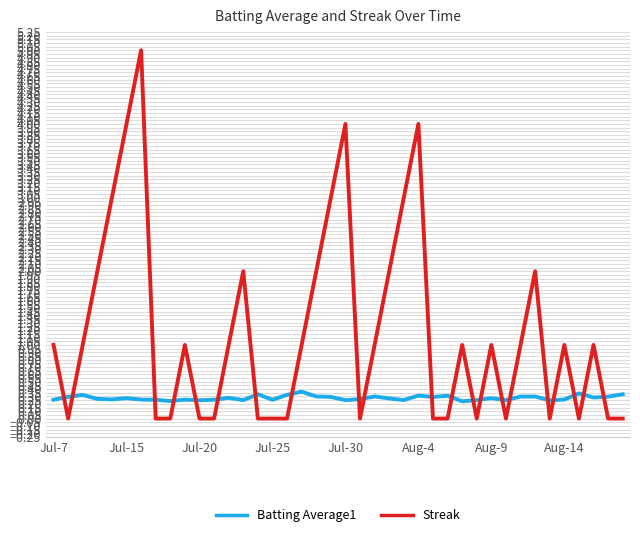

Which series ends up on top after the final intersection of Streak and Batting Average1?

Batting Average1